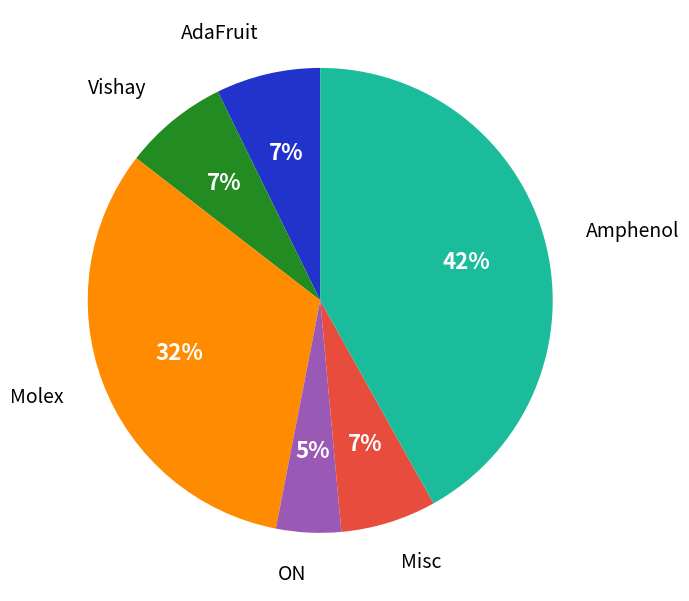

To the nearest percent, what is the difference between the largest and smallest slice percentages?

37%